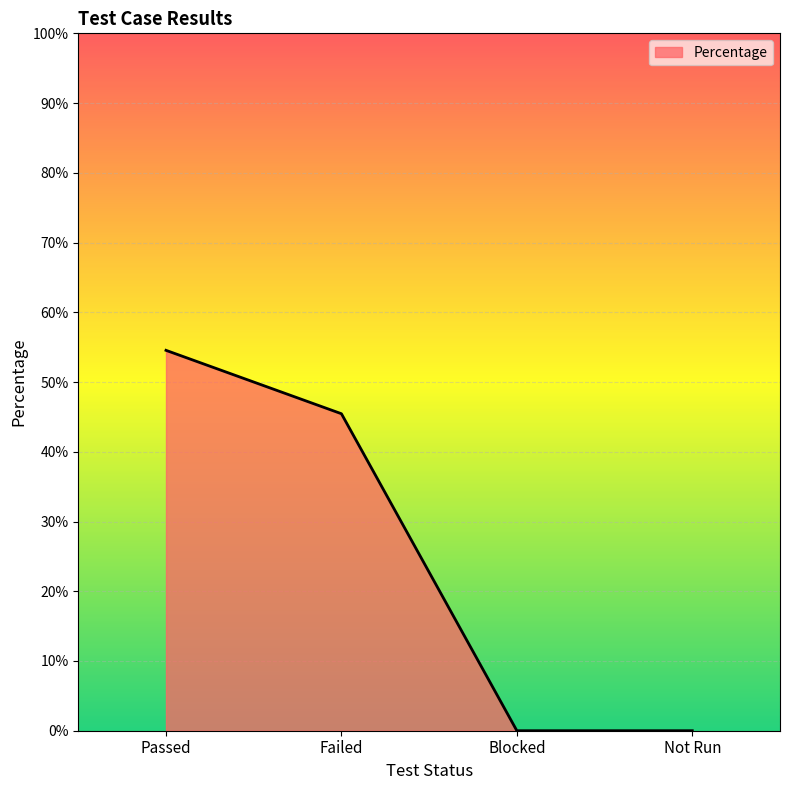

Does the chart have visible grid lines?

Yes